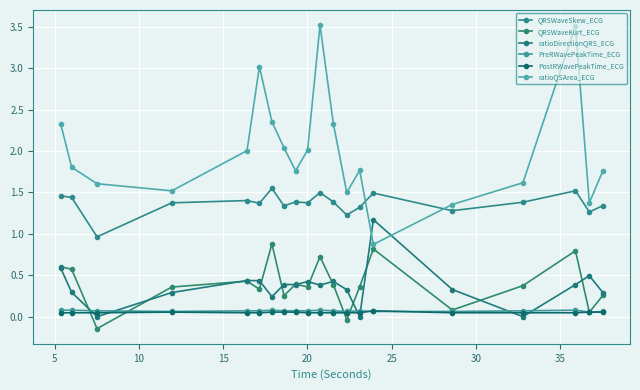

Is this an area chart (filled region under the line)?

No